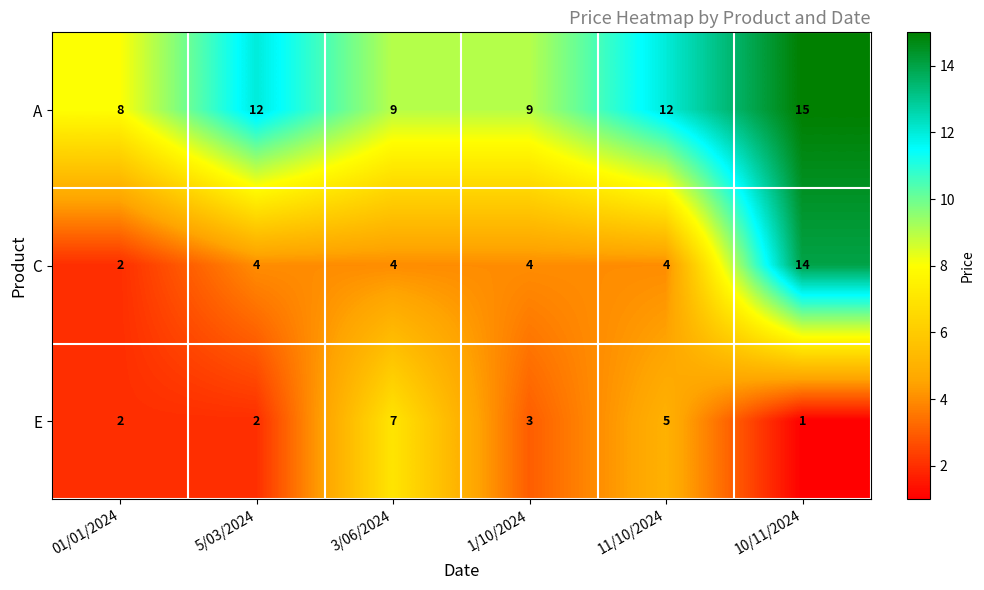

What is the sum of the E values at 3/06/2024 and 1/10/2024?

10